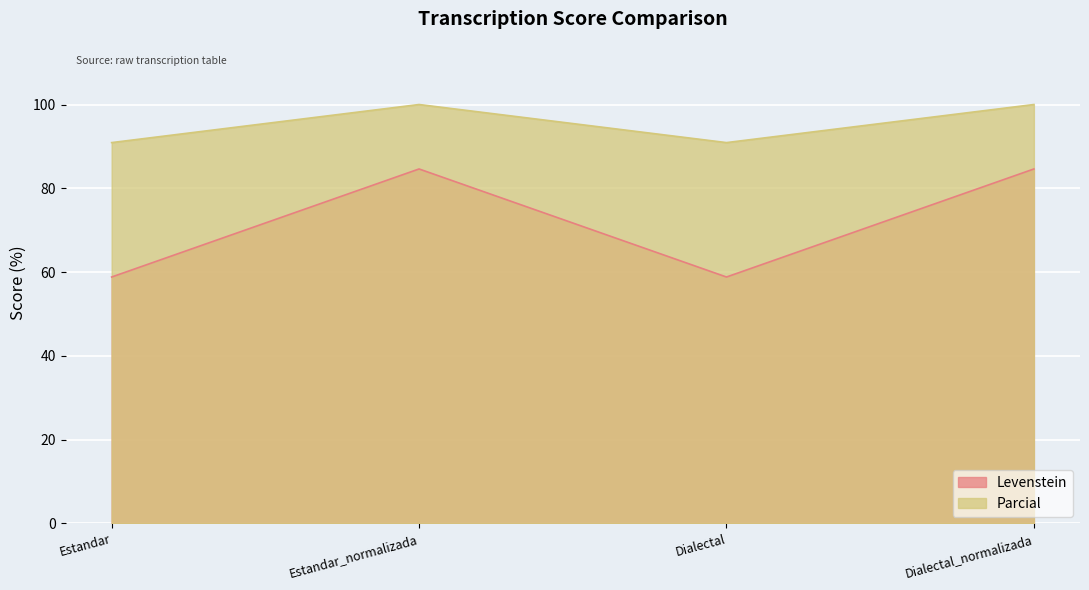

Reading left to right, extract all data points from this chart.

Levenstein: Estandar=58.8	Estandar_normalizada=84.6	Dialectal=58.8	Dialectal_normalizada=84.6
Parcial: Estandar=90.9	Estandar_normalizada=100.0	Dialectal=90.9	Dialectal_normalizada=100.0